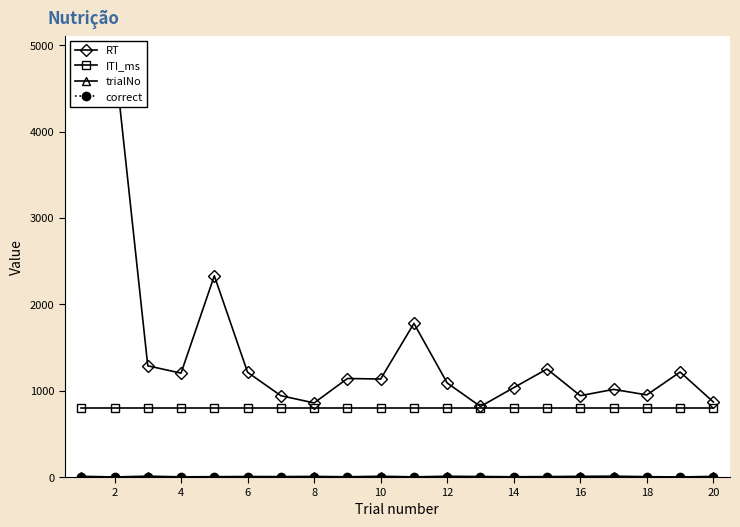

Is this an area chart (filled region under the line)?

No